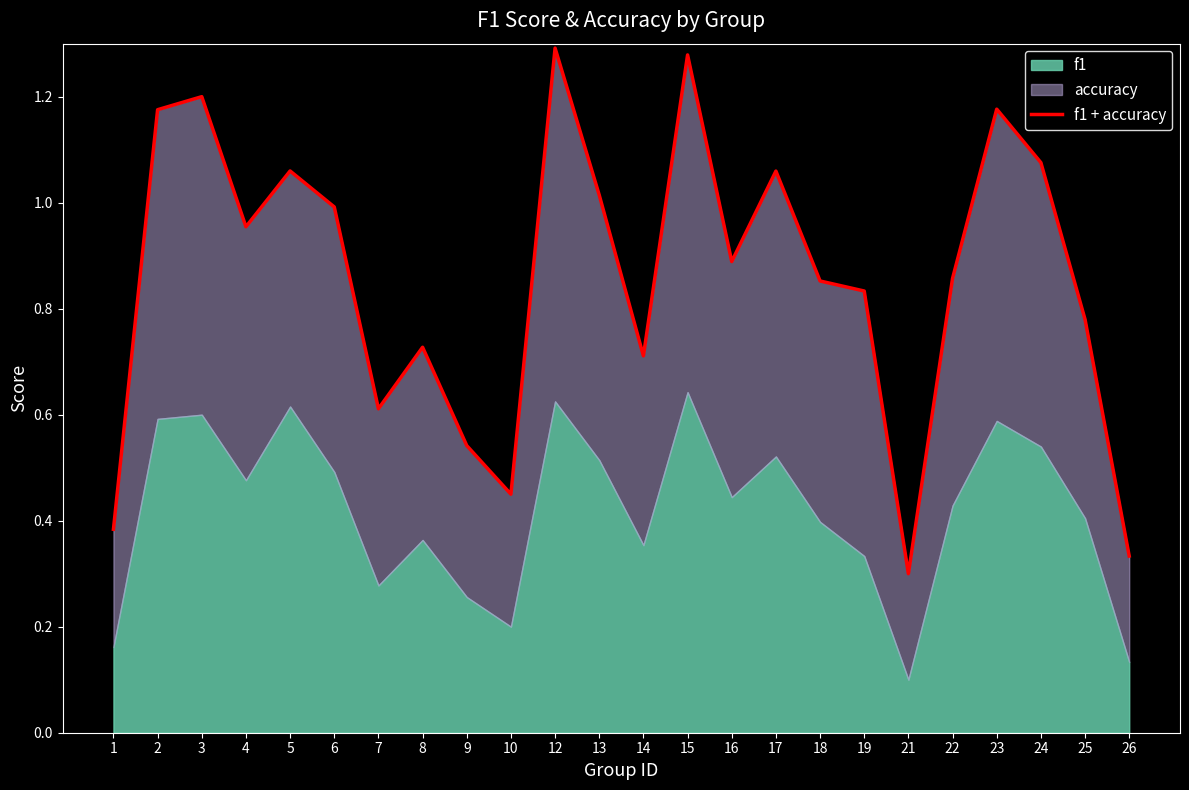

List the labels in order of value, smallest first.

21, 26, 1, 10, 9, 7, 14, 8, 25, 19, 18, 22, 16, 4, 6, 13, 17, 5, 24, 2, 23, 3, 15, 12